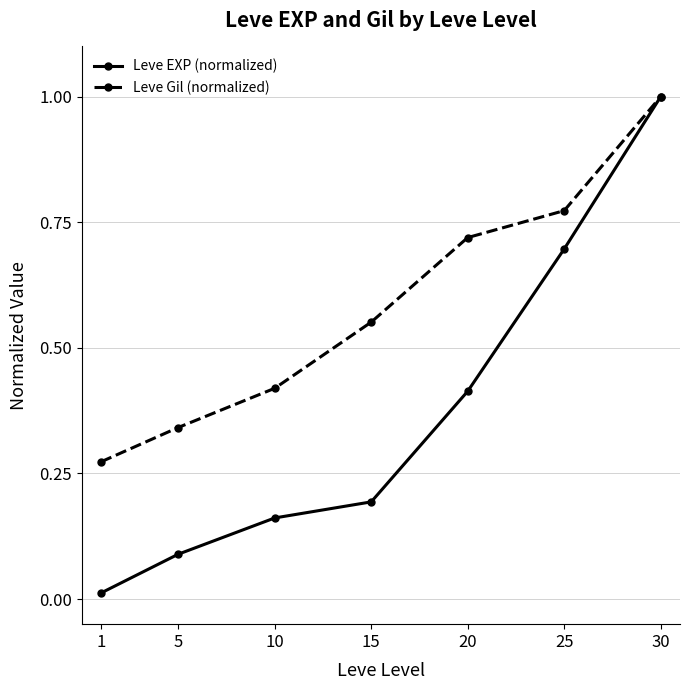

Which series changed the most between 1 and 5?

Leve EXP (normalized)